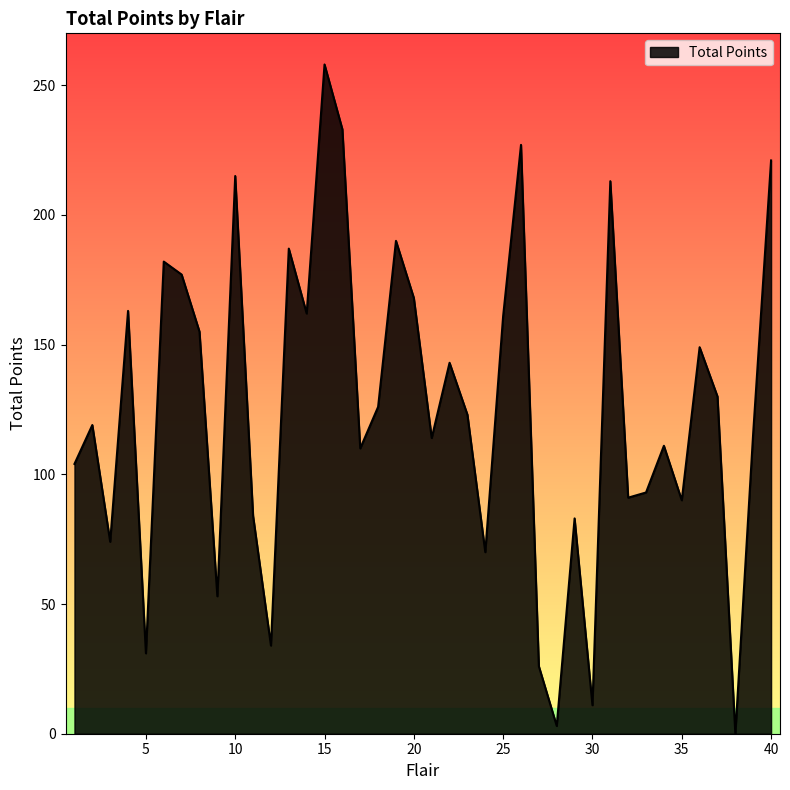

What is the greatest value displayed?

258